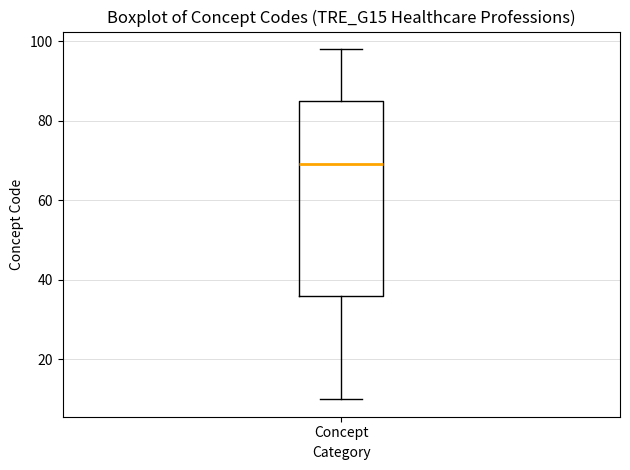

Transcribe this box plot: give where the median line is, the range the box spans, and where the two whiskers end, as read against the y-axis. The values are not printed on the chart, so give them approximately, as read against the axis.

median 70, box 36 to 86, whiskers 10 to 98